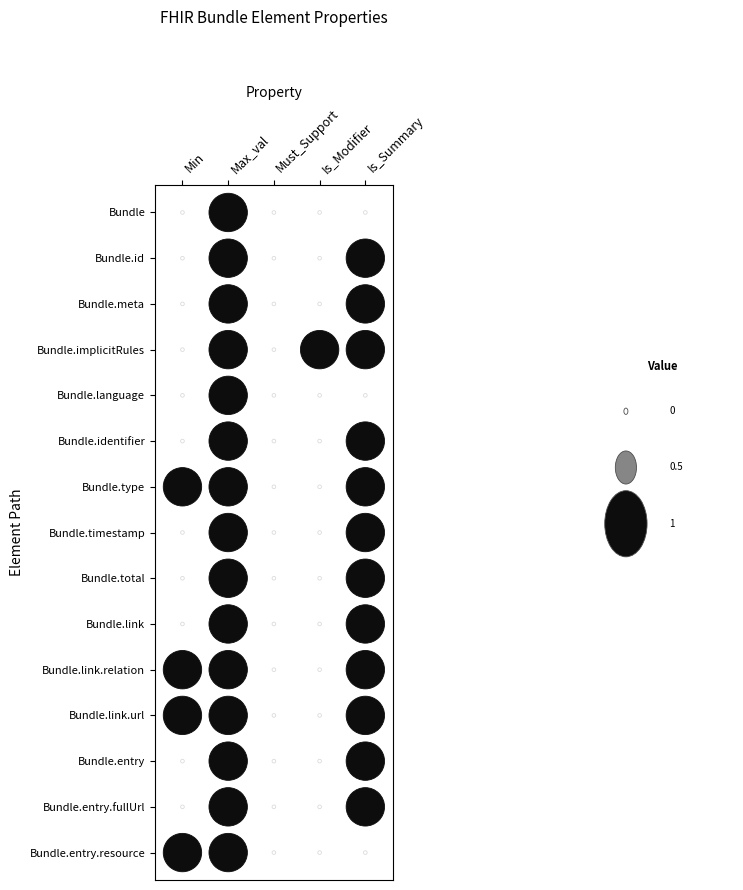

How many Bundle.language values are between 0 and 1?

5